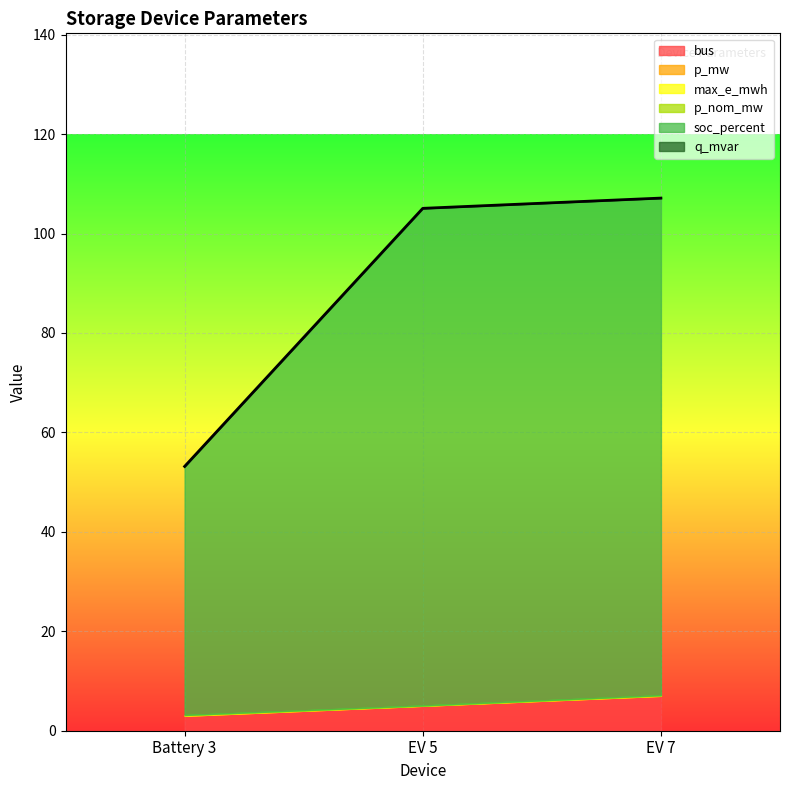

How many lines are shown in the chart?

6